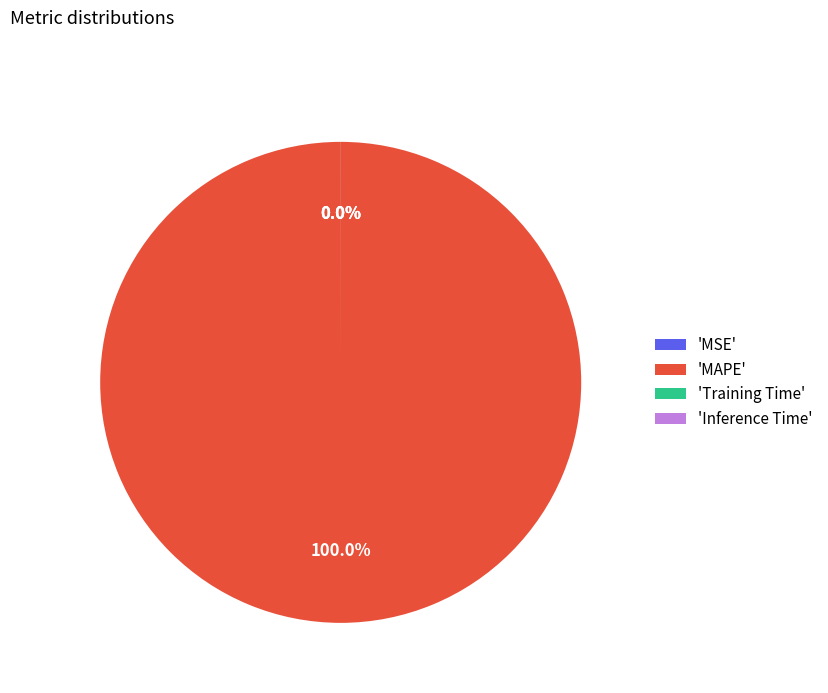

The Training Time slice represents 1% of the pie. True or false?

False